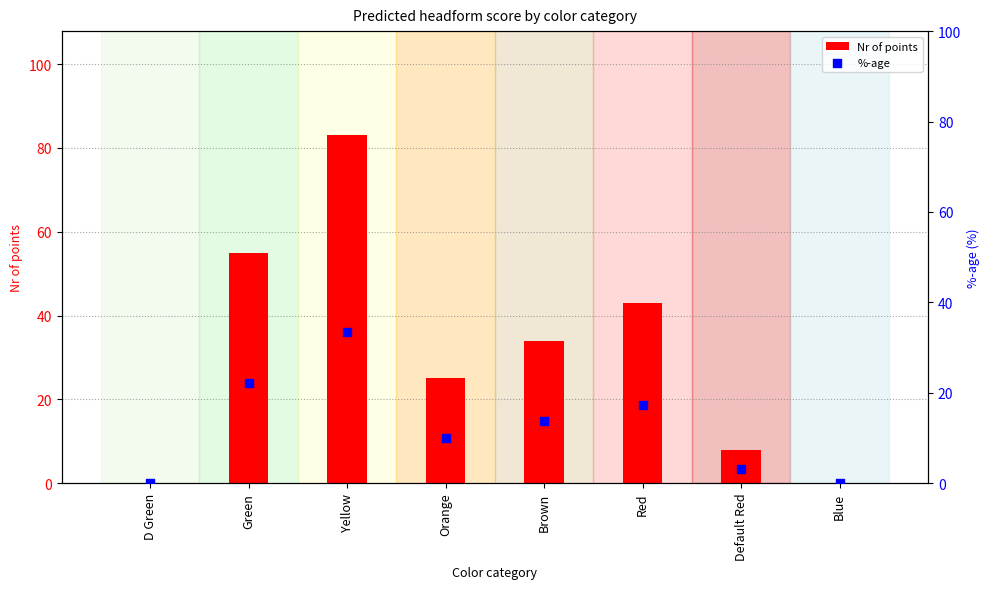

Which series reaches the minimum Y coordinate?

Nr of points